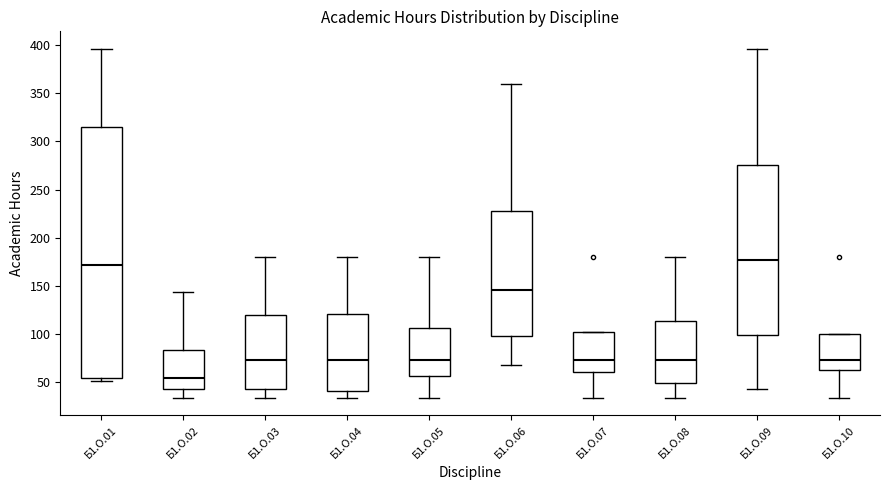

Reading left to right, transcribe this box plot: for each box, give where its median line is, the range the box spans, and where its two whiskers end, as read against the y-axis. The values are not printed on the chart, so give them approximately, as read against the axis.

Б1.О.01: median 170, box 55 to 315, whiskers 50 to 395
Б1.О.02: median 55, box 45 to 85, whiskers 35 to 145
Б1.О.03: median 75, box 45 to 120, whiskers 35 to 180
Б1.О.04: median 75, box 40 to 120, whiskers 35 to 180
Б1.О.05: median 75, box 55 to 105, whiskers 35 to 180
Б1.О.06: median 145, box 100 to 230, whiskers 70 to 360
Б1.О.07: median 75, box 60 to 100, whiskers 35 to 100
Б1.О.08: median 75, box 50 to 115, whiskers 35 to 180
Б1.О.09: median 175, box 100 to 275, whiskers 45 to 395
Б1.О.10: median 75, box 65 to 100, whiskers 35 to 100